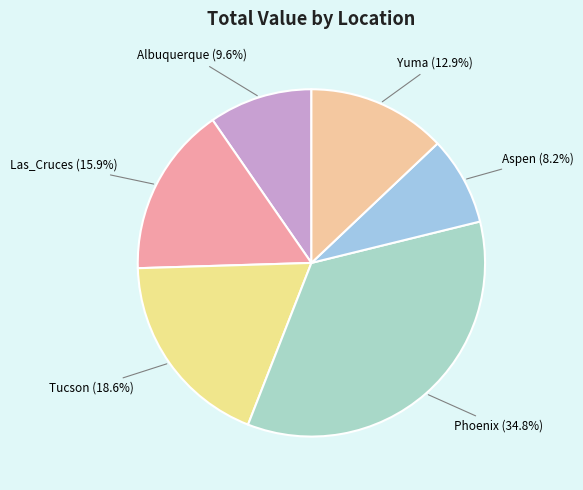

How many segments does this pie chart have?

6